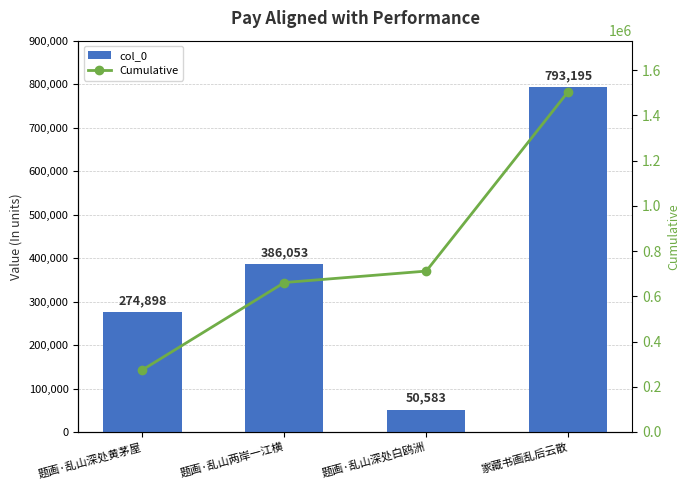

What is the difference between the Cumulative values at 题画·乱山深处黄茅屋 and 家藏书画乱后云散?

1229831